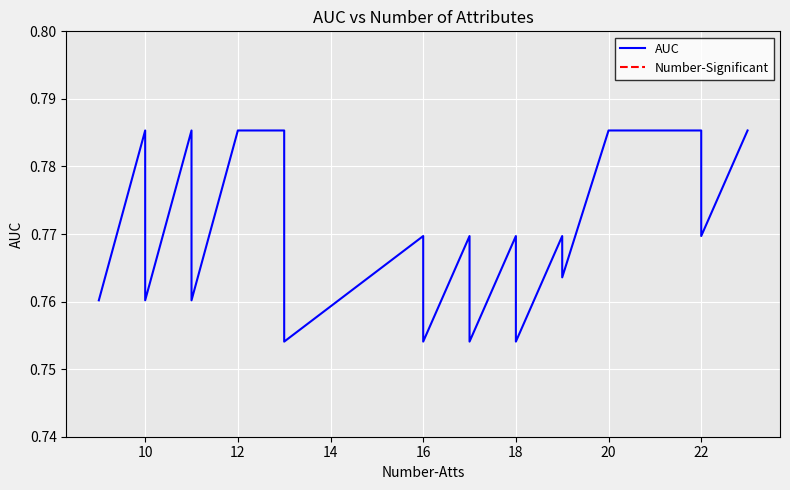

What is the value of the AUC point at the 17th from the left?

0.8